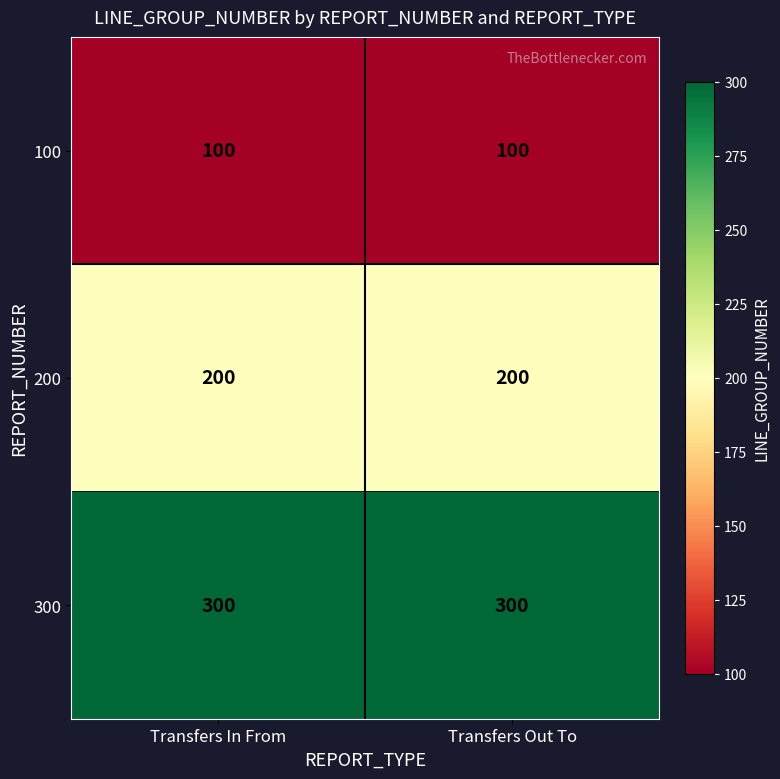

Reading left to right, what are all the values shown in this chart?

100: Transfers In From=100	Transfers Out To=100
200: Transfers In From=200	Transfers Out To=200
300: Transfers In From=300	Transfers Out To=300